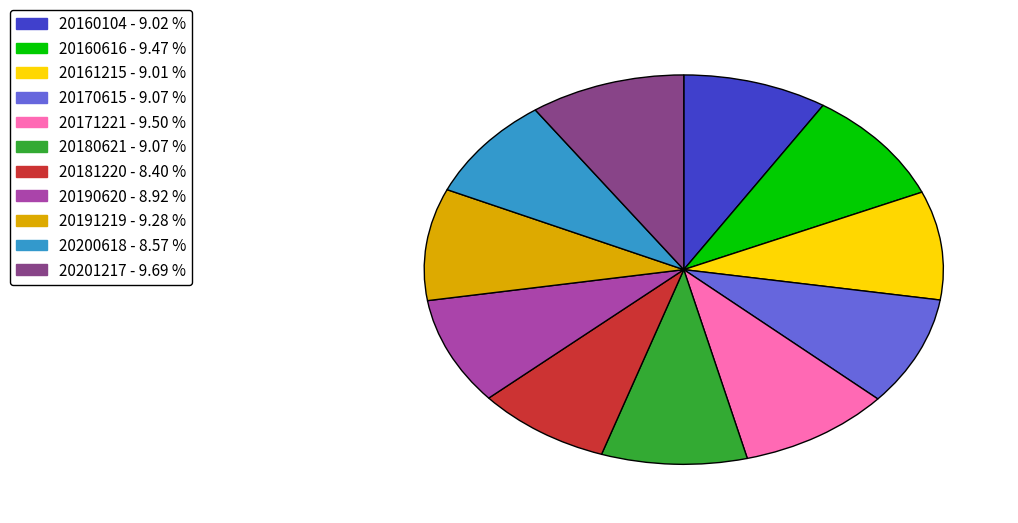

Is there a majority slice in this chart?

No